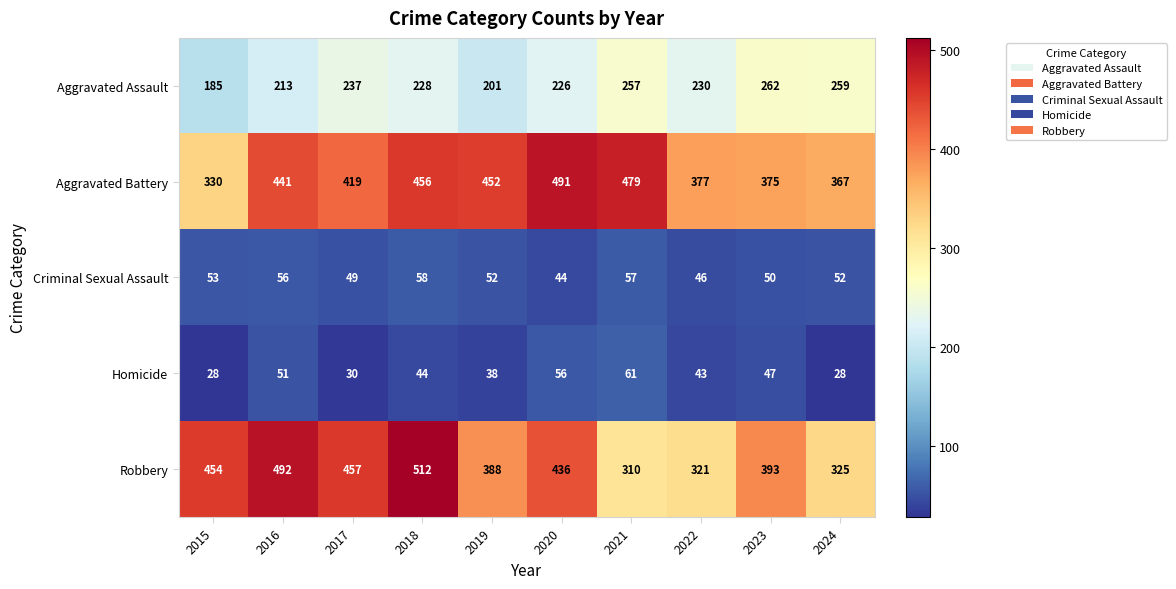

Is it true that Aggravated Battery equals 452 at 2019?

True